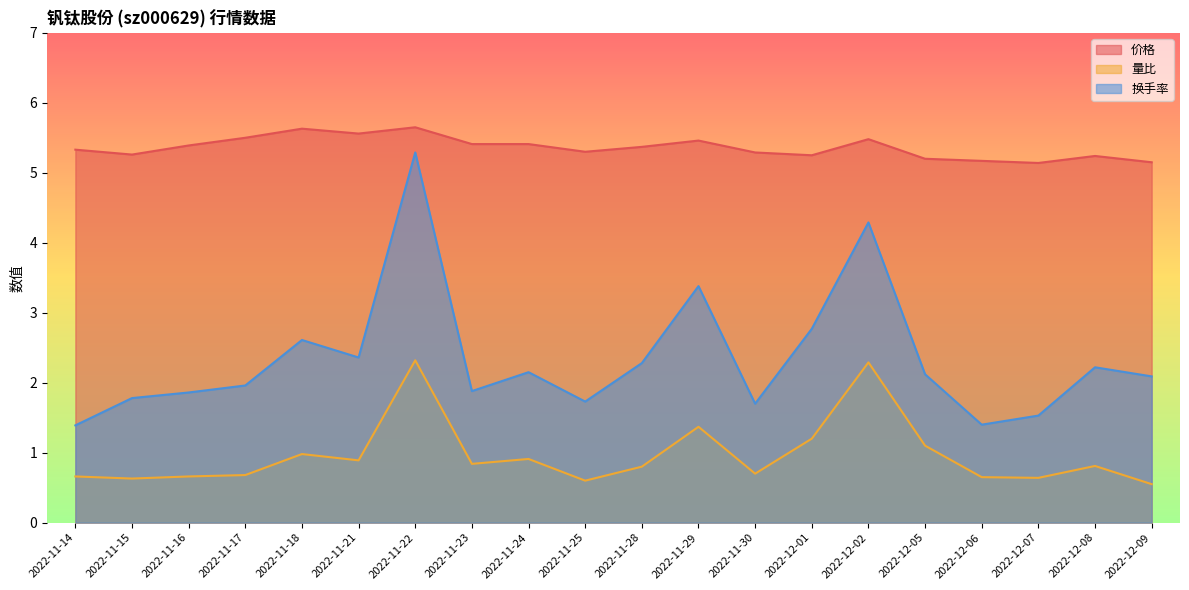

What is the approximate value of 价格 at 2022-11-24?

5.4